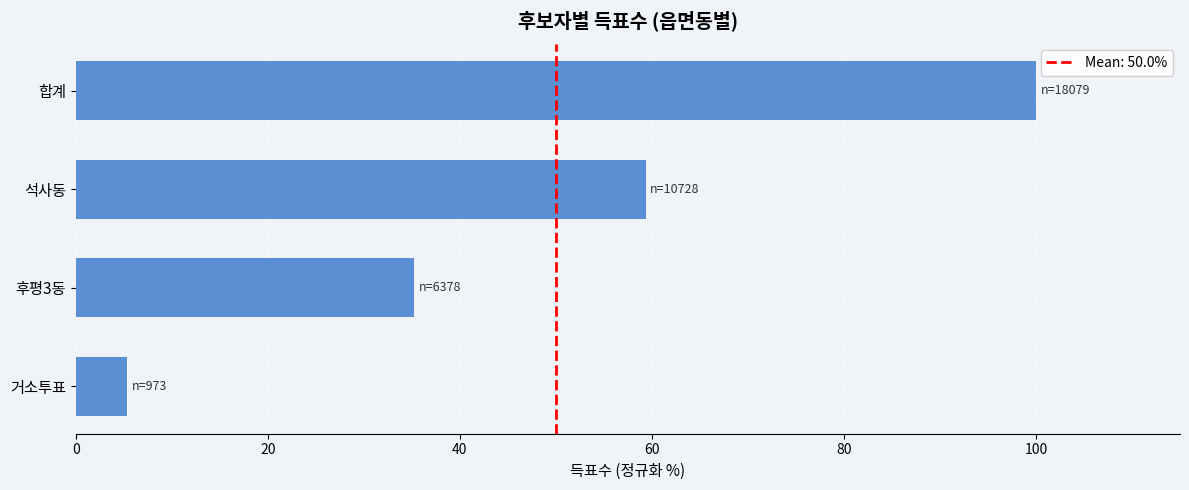

How many categories are shown in the chart?

4